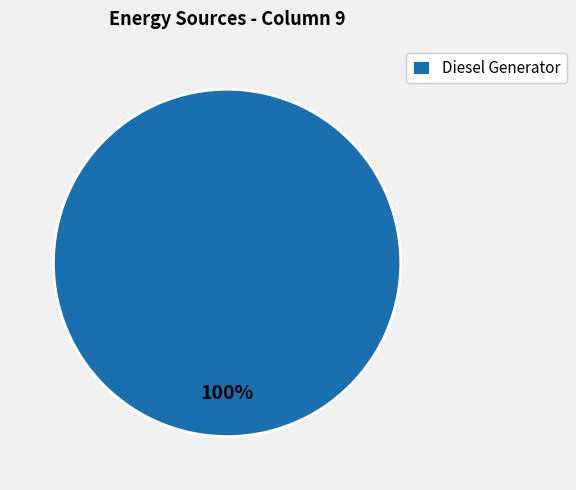

What is the majority slice?

Diesel Generator